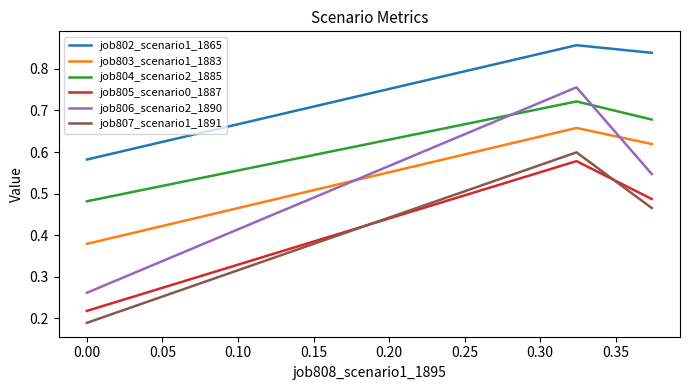

How many lines are shown in the chart?

6